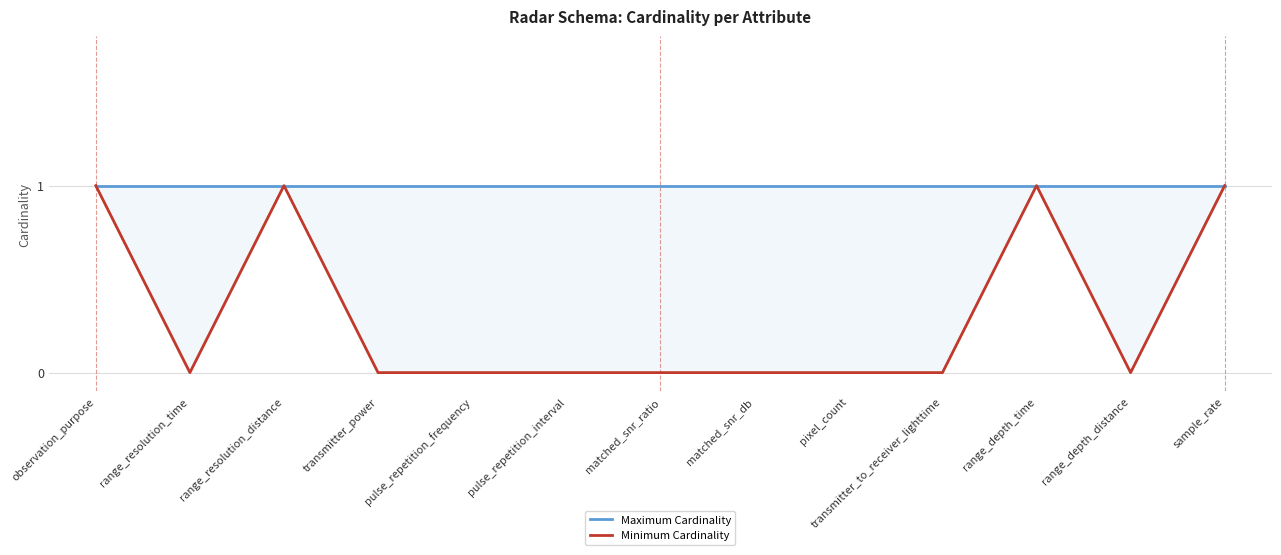

What is the greatest value displayed?

1